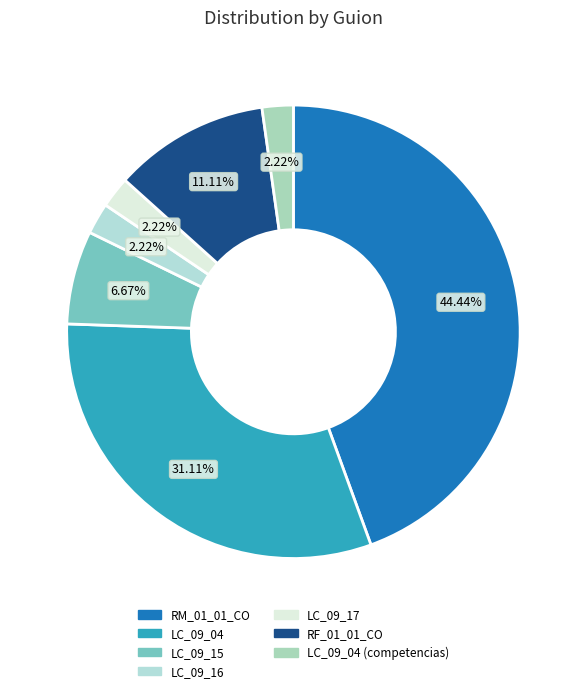

Is there any slice that represents more than half of the pie?

No